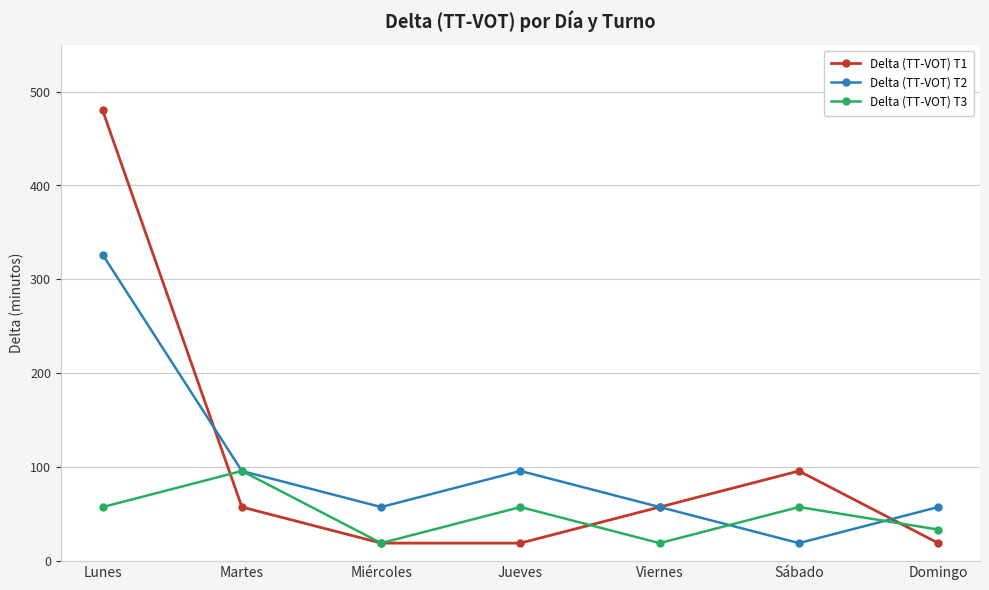

Which series has the largest range (max minus min)?

Delta (TT-VOT) T1